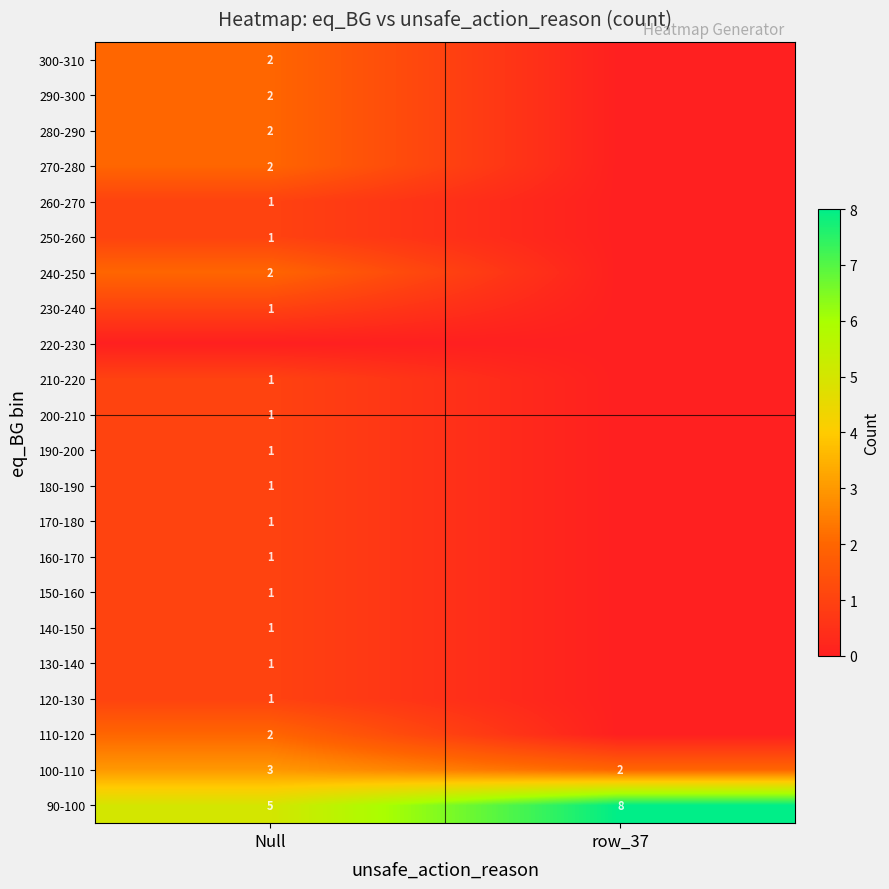

What is the sum of all 100-110 values?

5